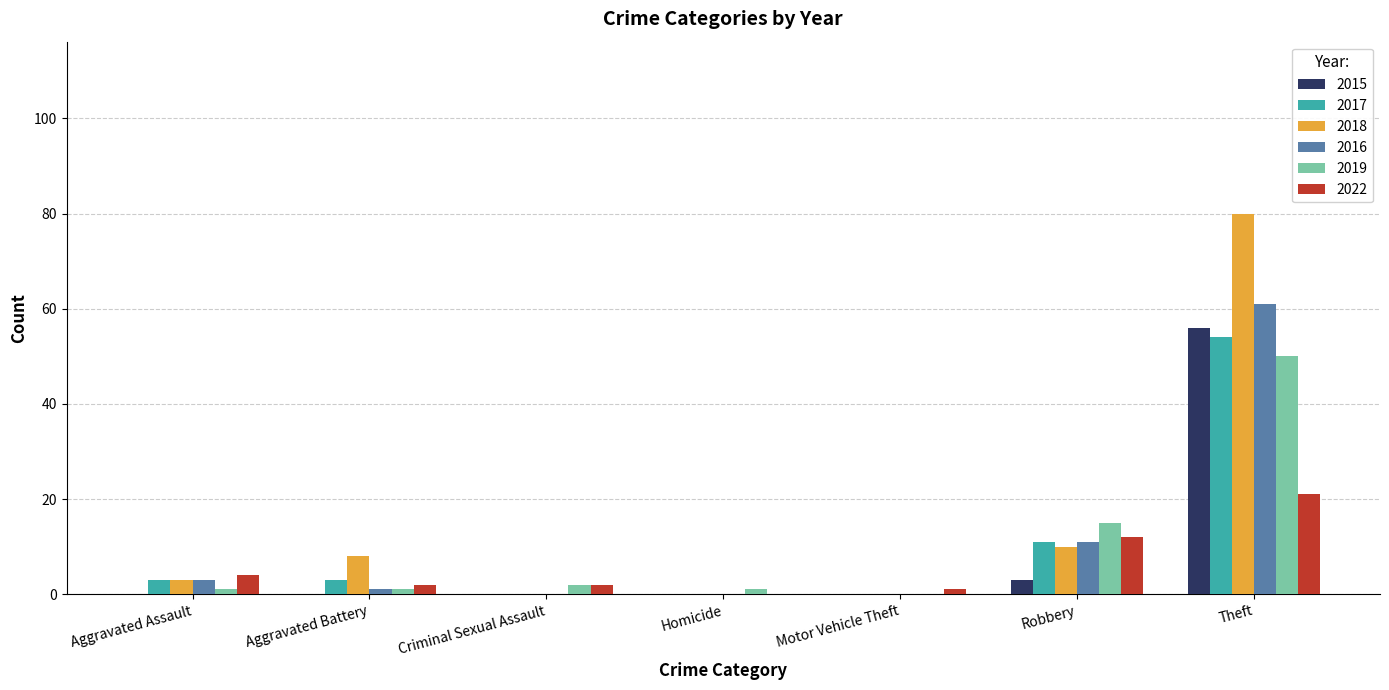

What is the total value across all series at Motor Vehicle Theft?

1